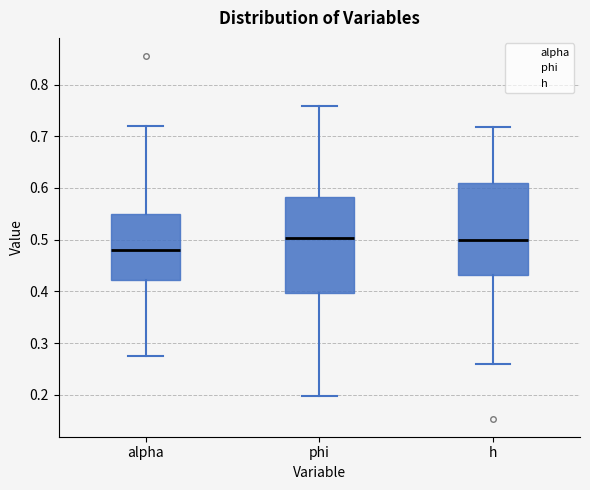

Reading left to right, read every box against the y-axis: the position of its median line, the range the box covers, and the ends of its whiskers. The values are not printed on the chart, so give them approximately, as read against the axis.

alpha: median 0.48, box 0.42 to 0.55, whiskers 0.28 to 0.72
phi: median 0.50, box 0.40 to 0.58, whiskers 0.20 to 0.76
h: median 0.50, box 0.43 to 0.61, whiskers 0.26 to 0.72